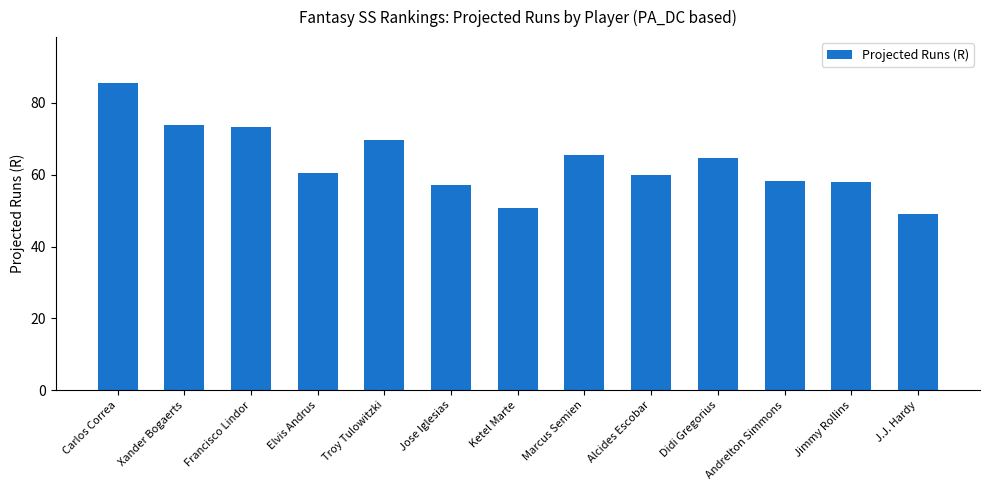

Read the value at Ketel Marte.

50.7